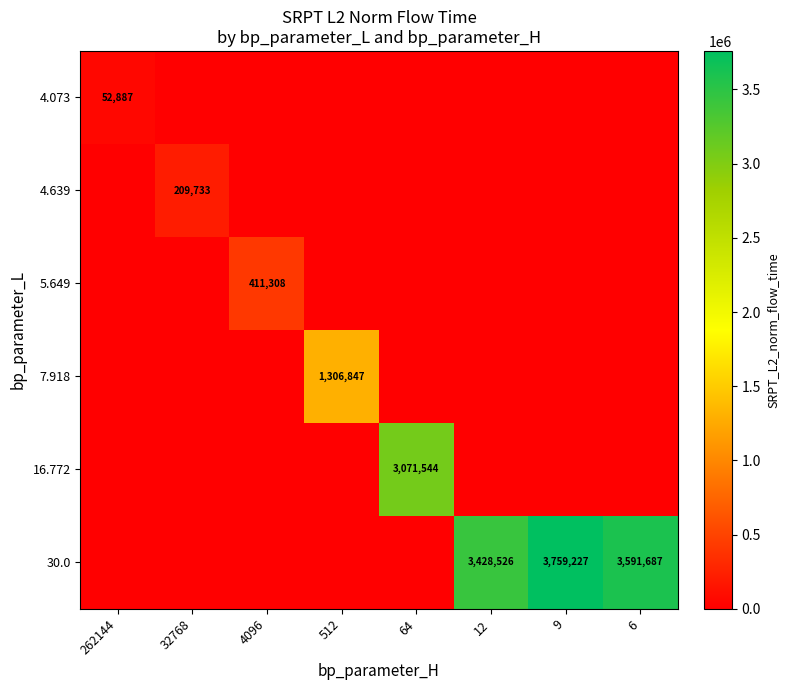

Is it true that 30.0 equals 5283029 at 9?

False